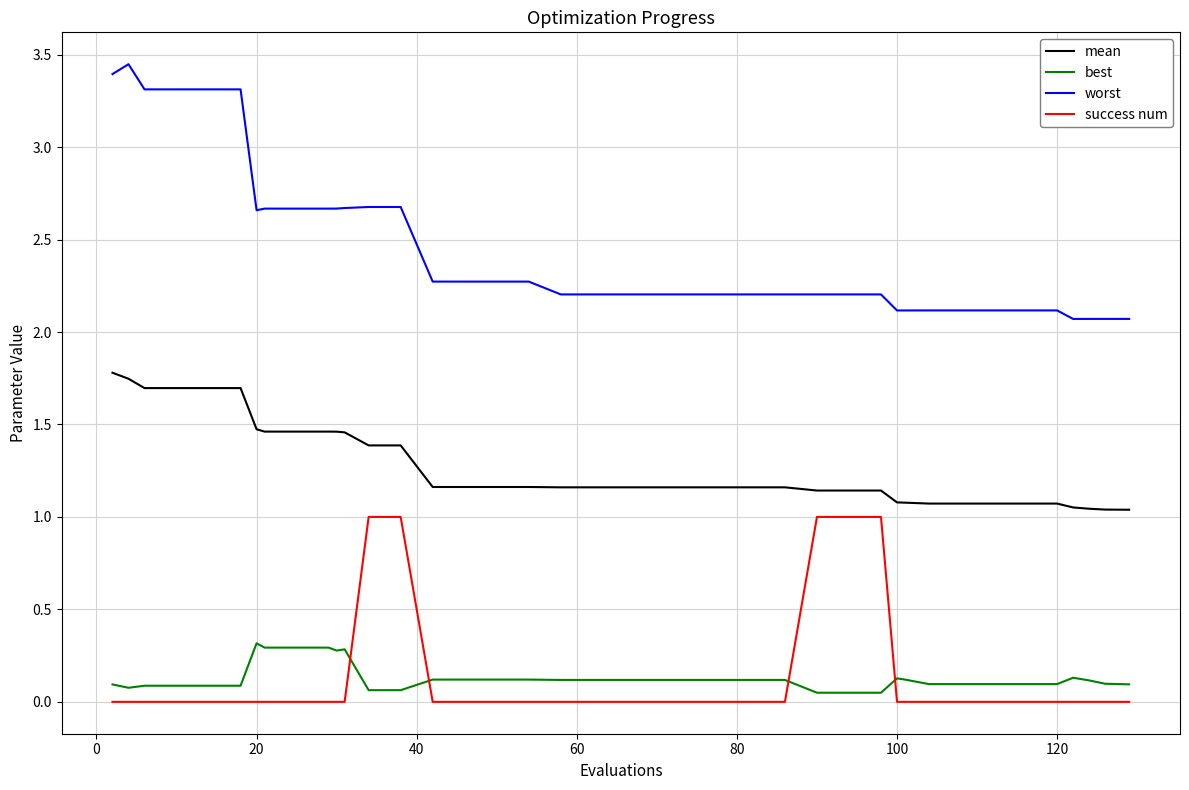

Which series has the widest spread of values?

worst